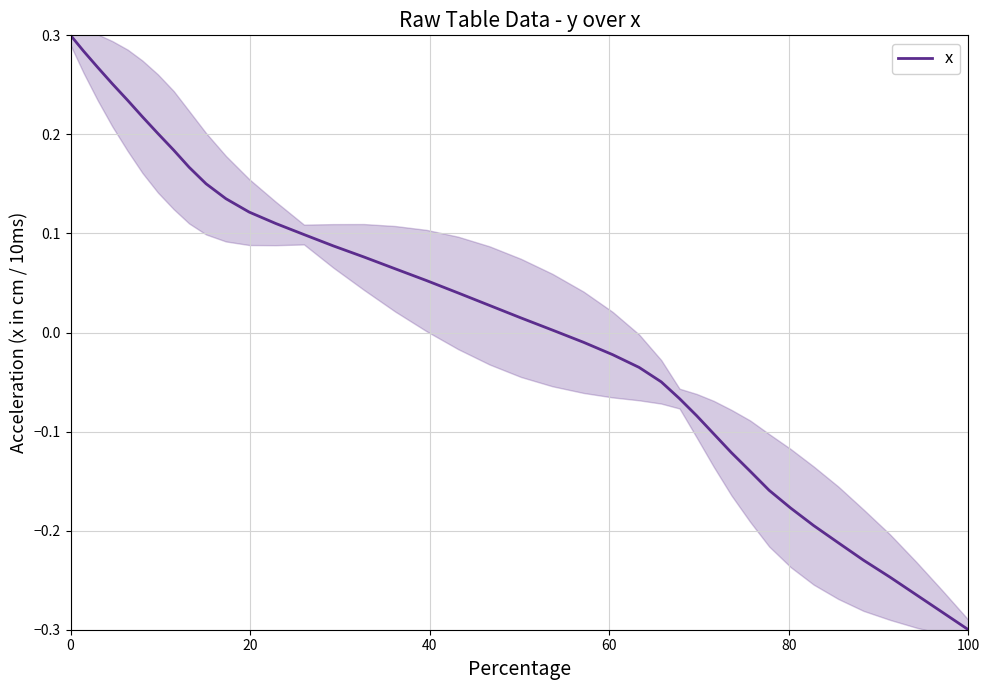

How many positive values are there?

22